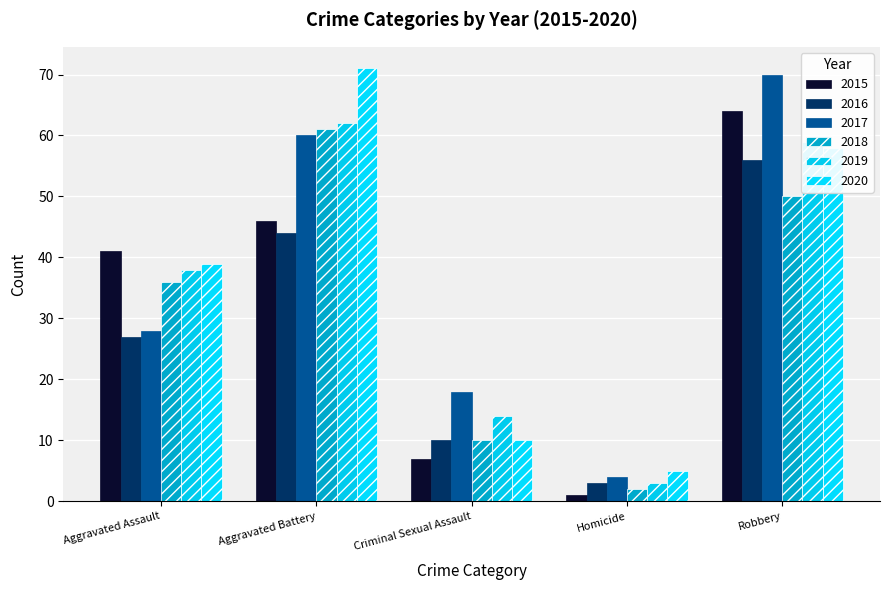

Is the value of 2019 at Criminal Sexual Assault greater than the value of 2020 at Criminal Sexual Assault?

Yes